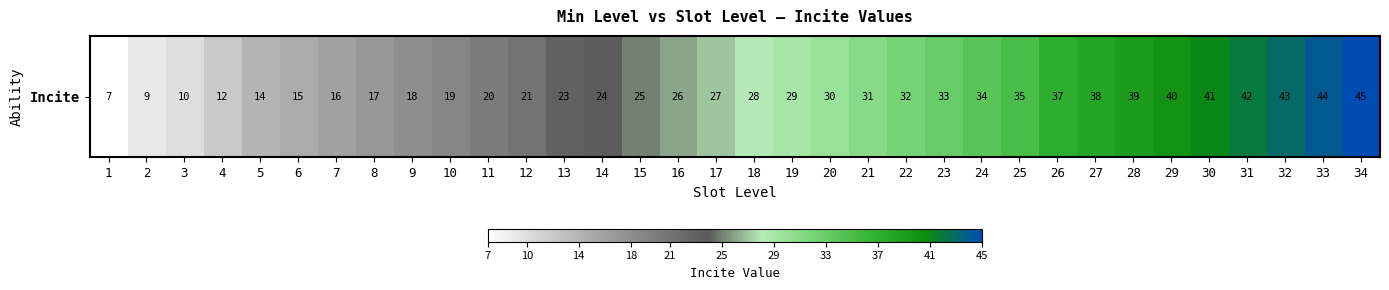

Reading left to right, what are all the values shown in this chart?

7	9	10	12	14	15	16	17	18	19	20	21	23	24	25	26	27	28	29	30	31	32	33	34	35	37	38	39	40	41	42	43	44	45